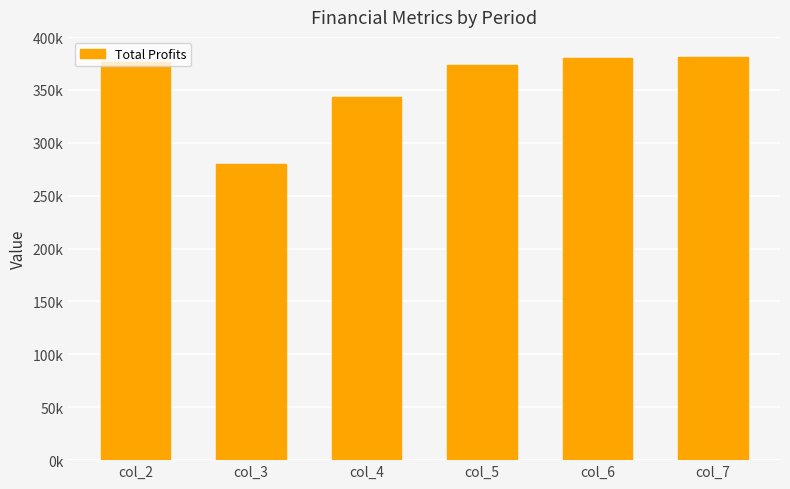

Does the chart contain any negative values?

No